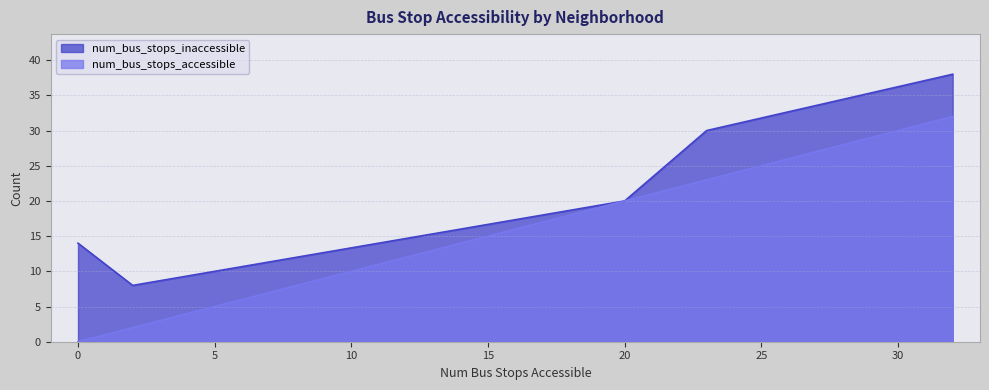

What are all the series names shown in the legend?

num_bus_stops_inaccessible, num_bus_stops_accessible